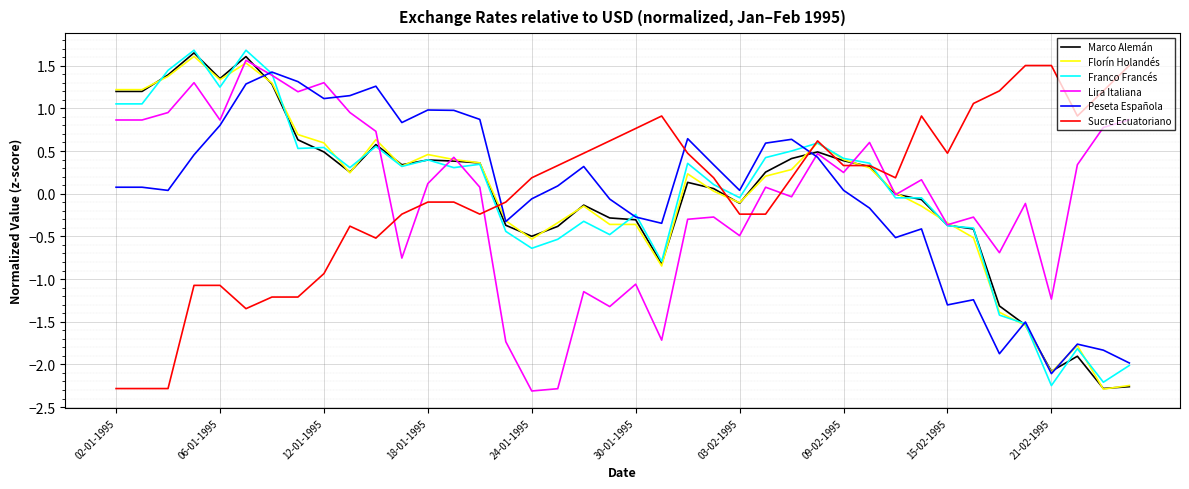

What is the minimum value shown in the chart?

-2.3